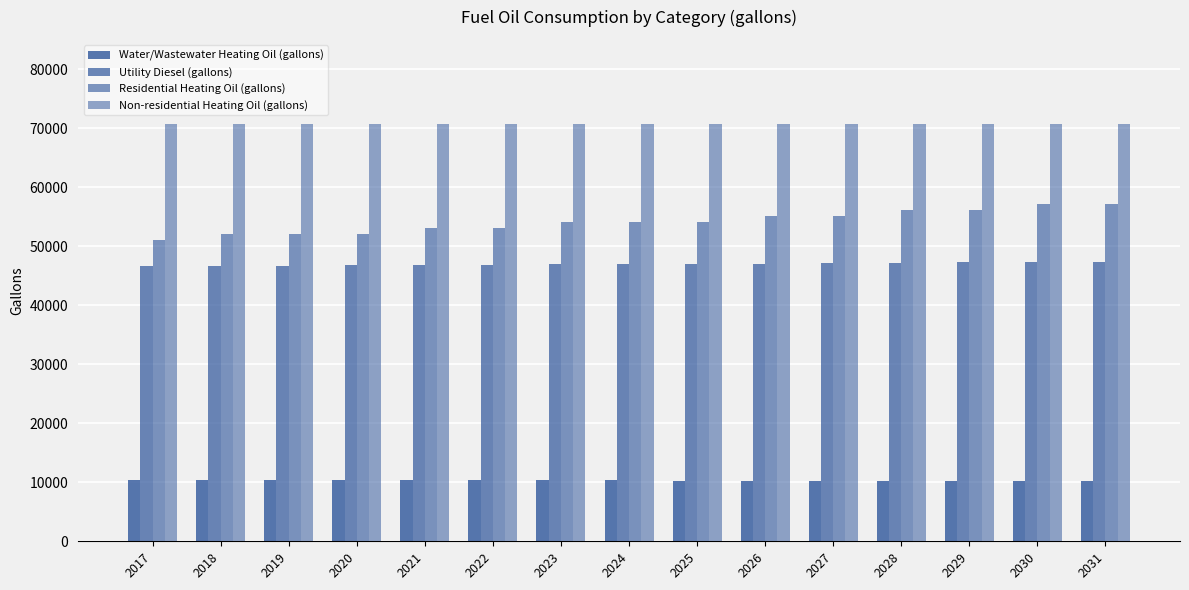

What is the spread (max minus min) of values at 2030?

60552.6